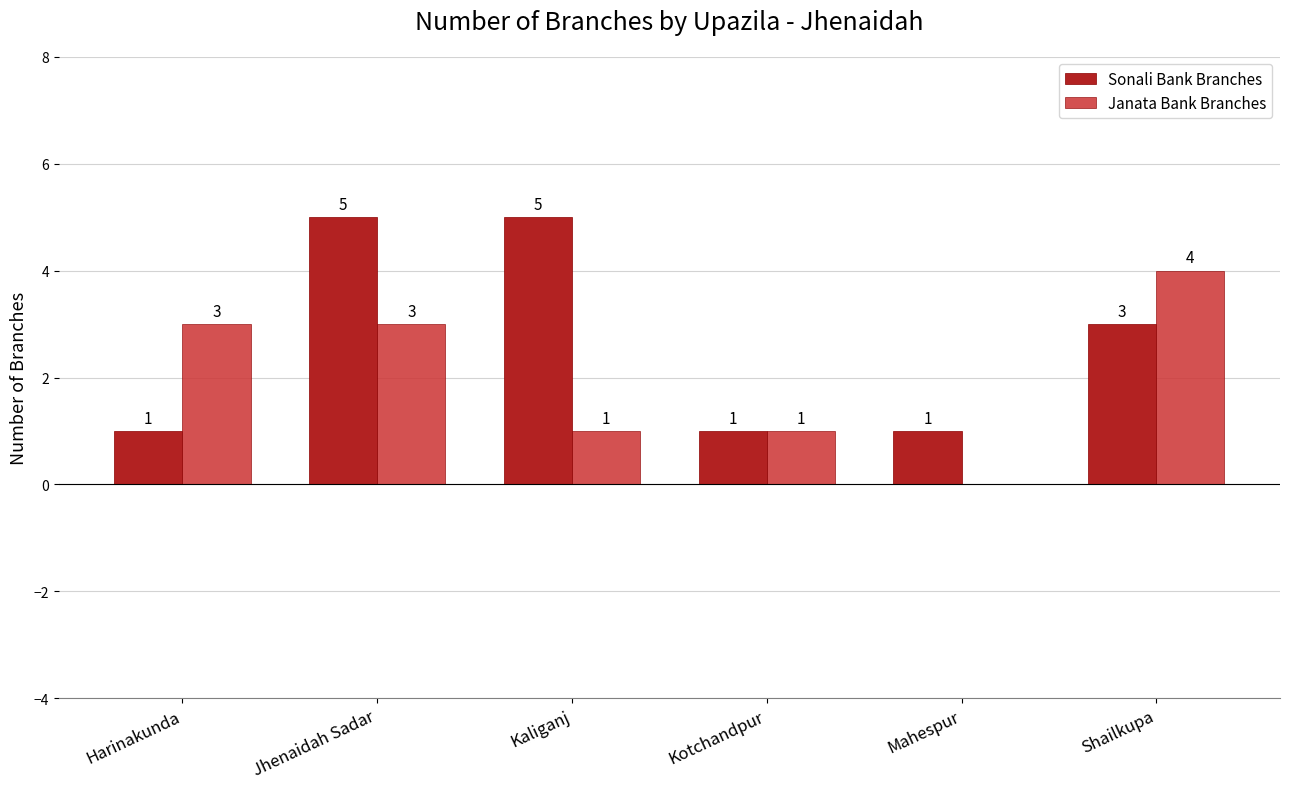

What is the value of the Janata Bank Branches bar at the 2nd from the left?

3